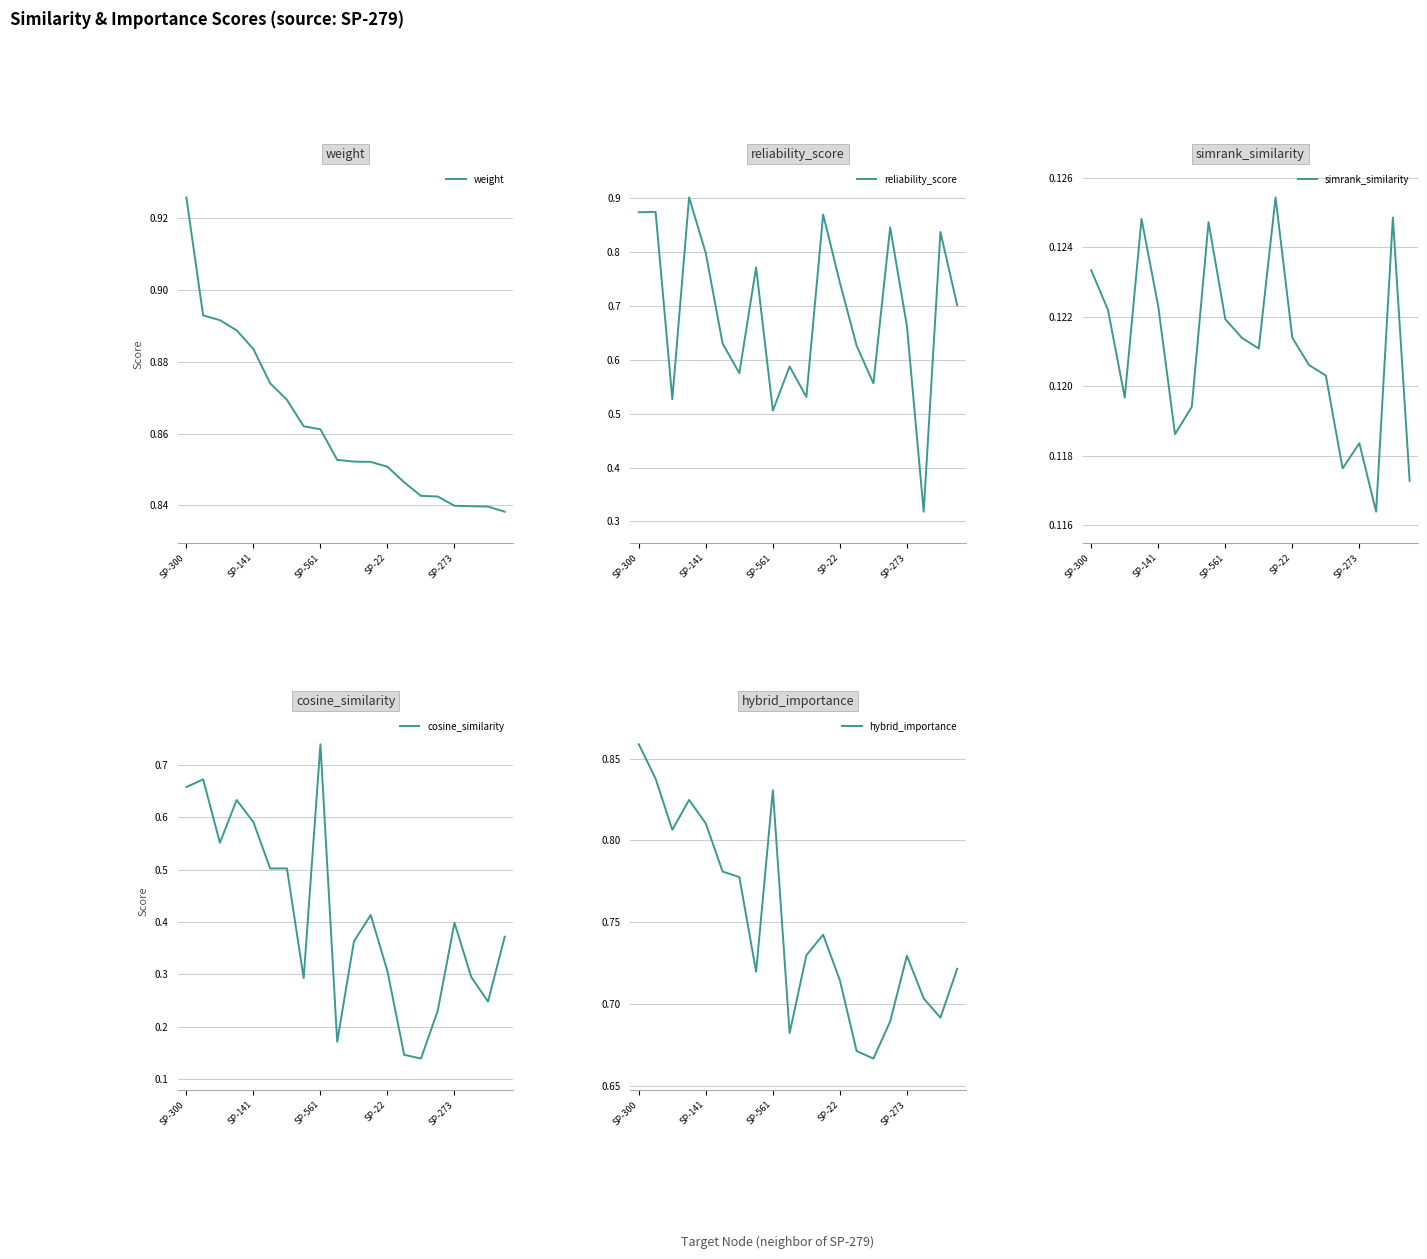

How many interior local peaks does the hybrid_importance series have?

4